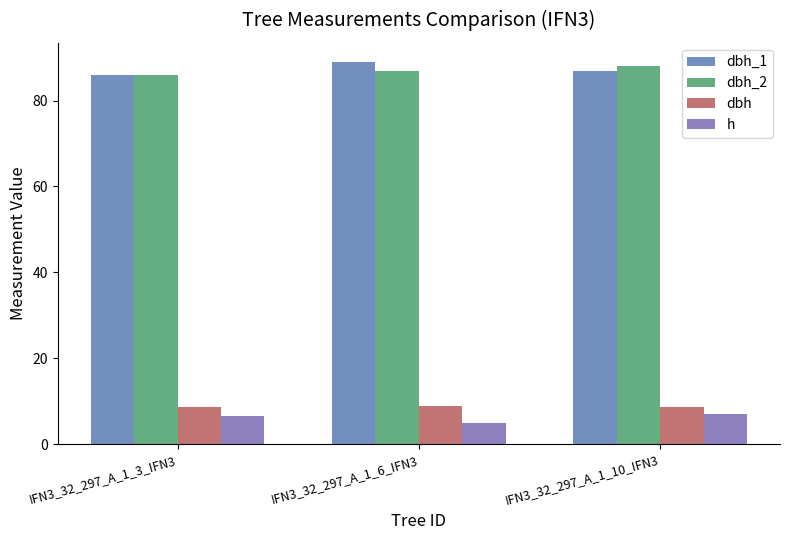

How many dbh_2 values are between 86 and 88?

3